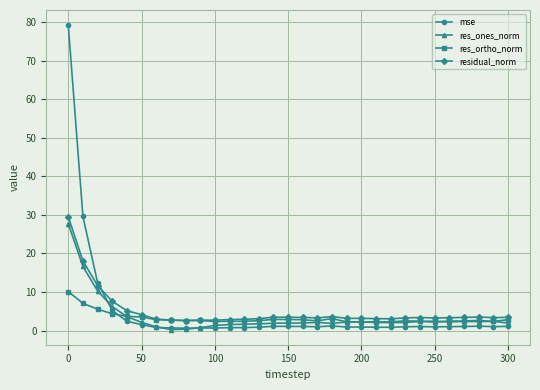

True or false: res_ones_norm has more than 2 points higher than both neighbors.

True